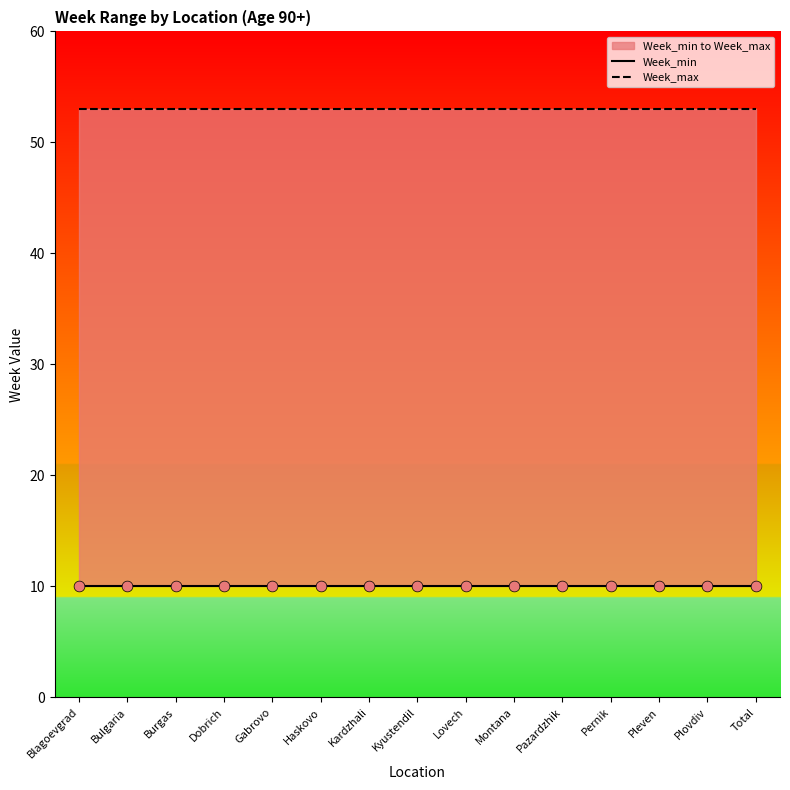

What is the total value across all series at Gabrovo?

63